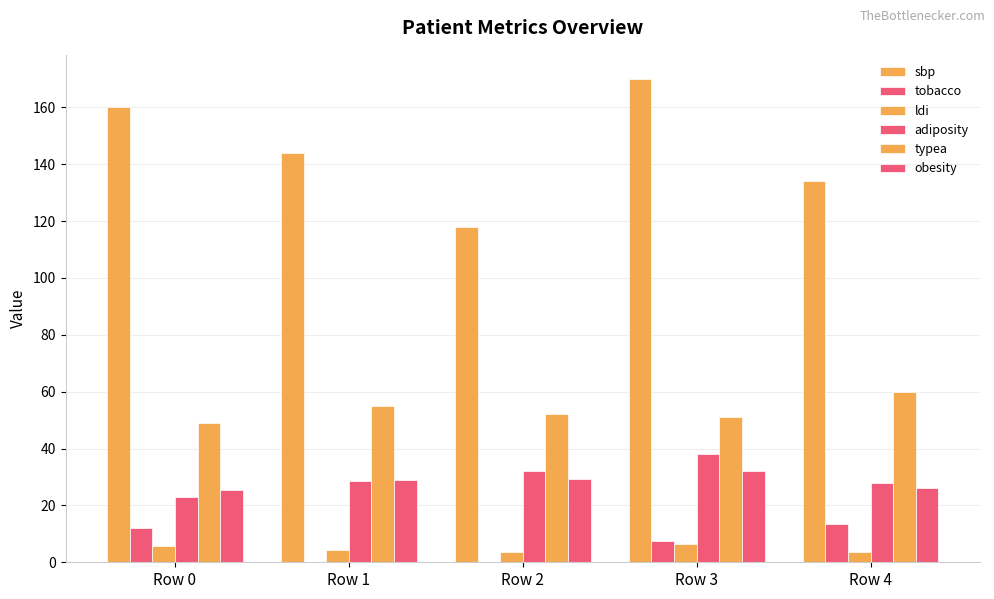

What is the difference between the maximum and minimum values in the adiposity series?

14.9